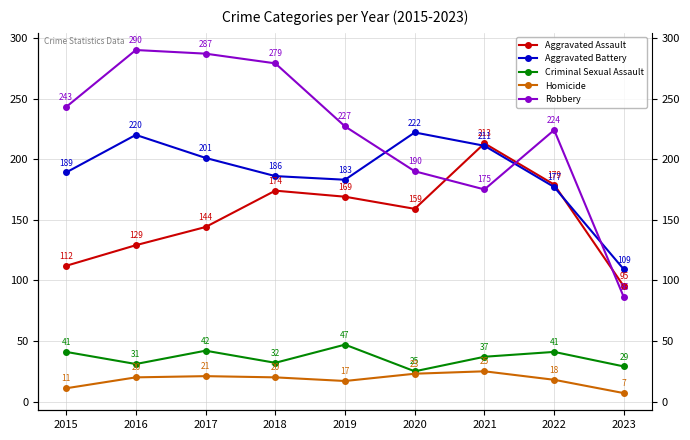

After their last crossing, which series has the higher values: Aggravated Assault or Robbery?

Aggravated Assault